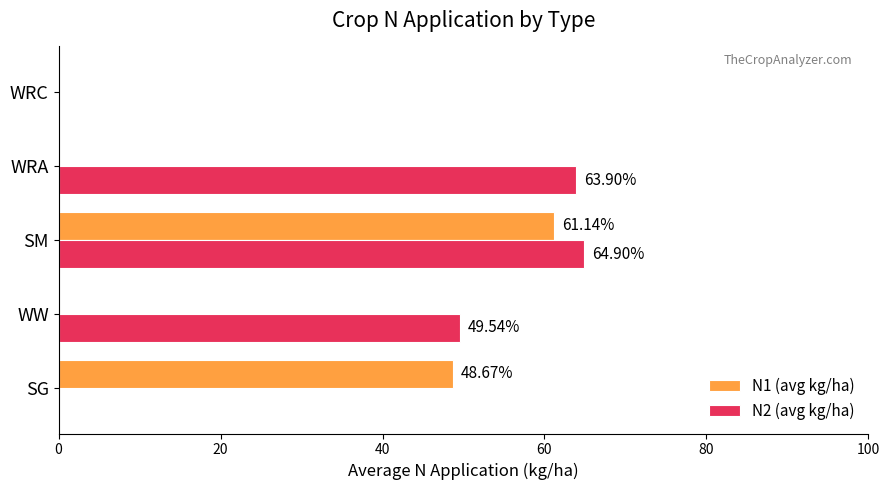

At which label is N2 (avg kg/ha) closest to 32?

WW